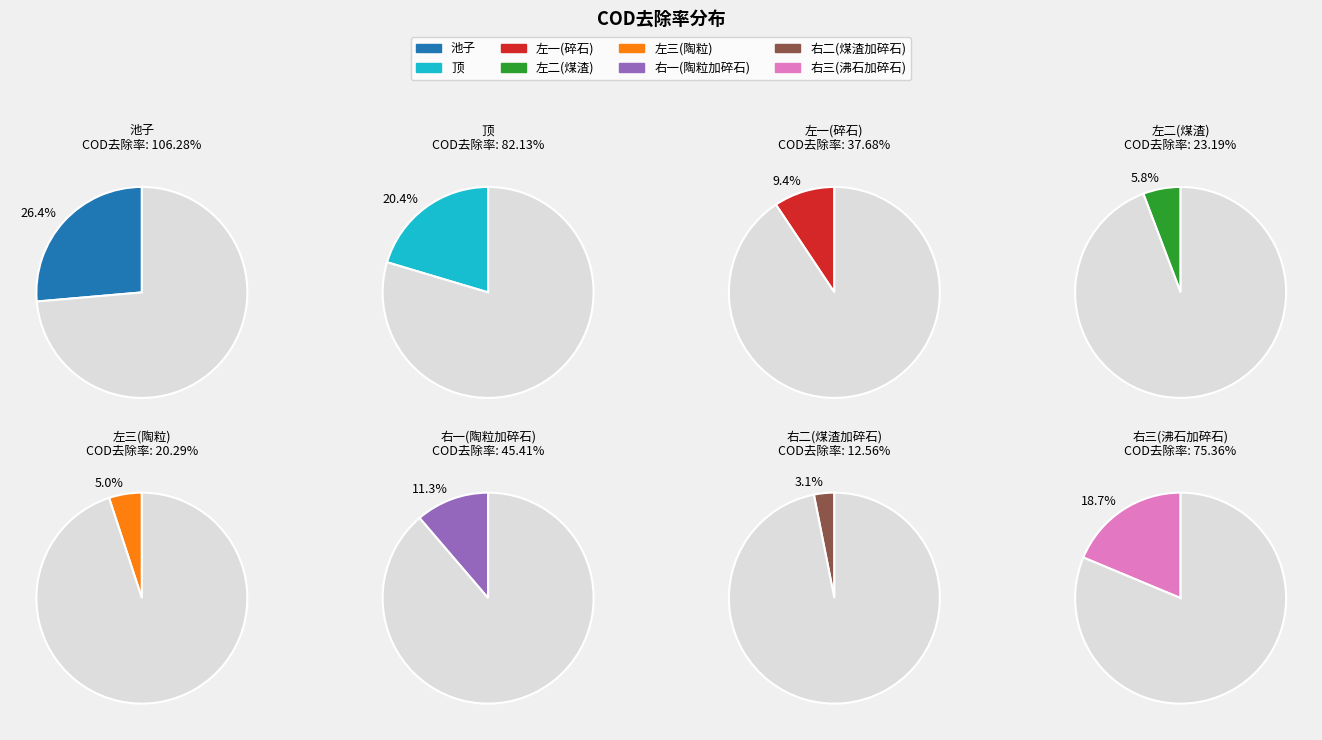

Count the number of slices in the pie.

8